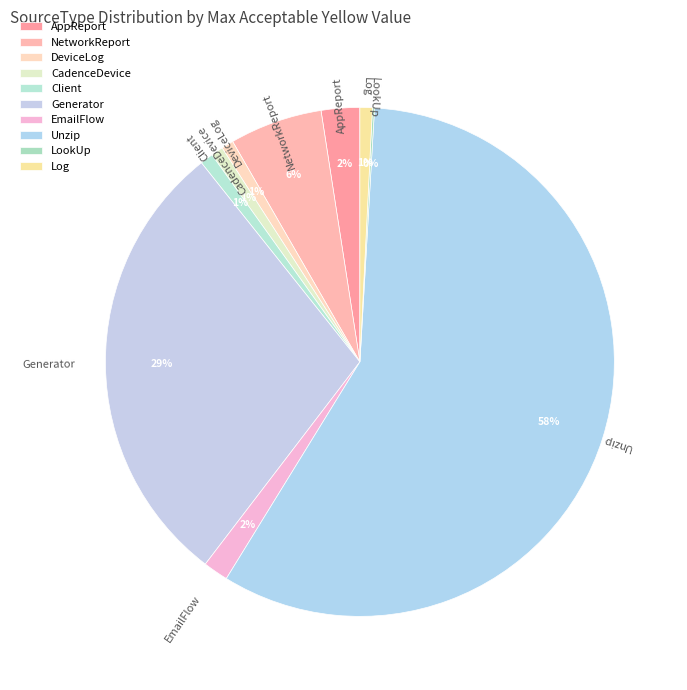

The Client slice represents 1% of the pie. True or false?

True